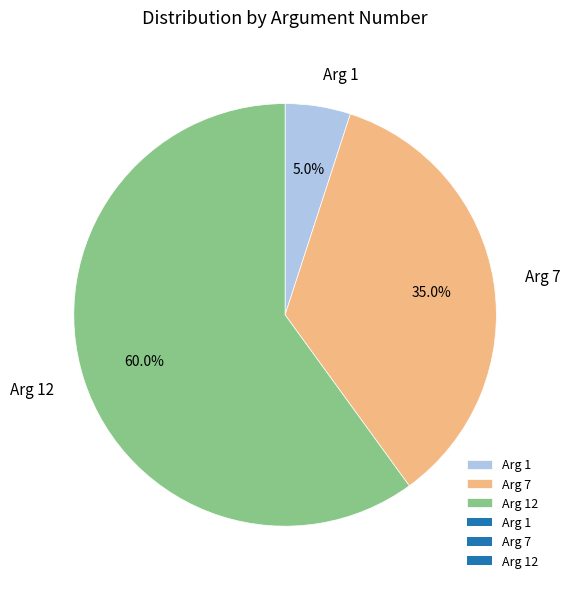

What percentage do Arg 12 and Arg 7 together represent?

95.0%